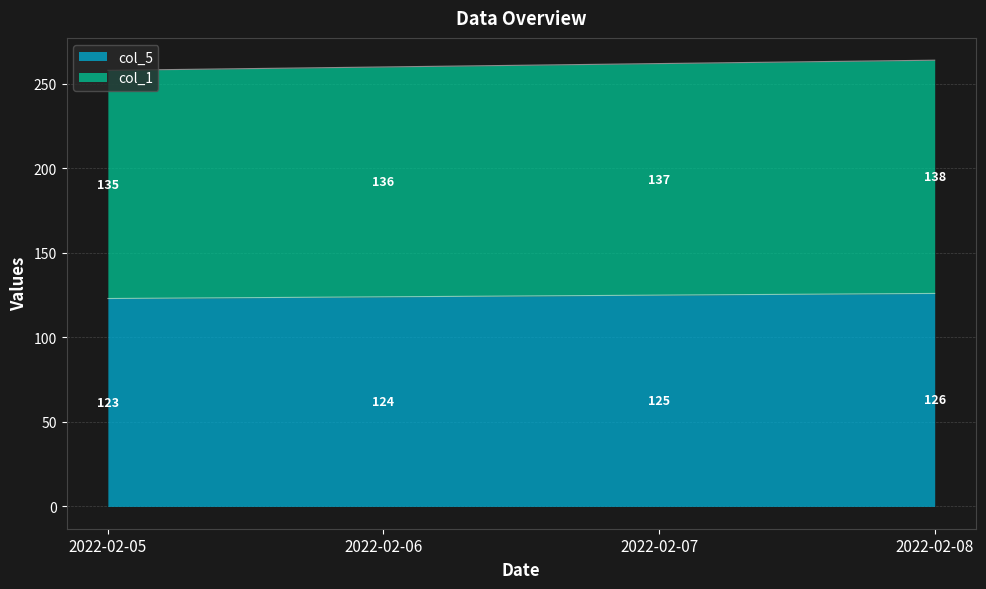

What is the total value across all series at 2022-02-06?

260